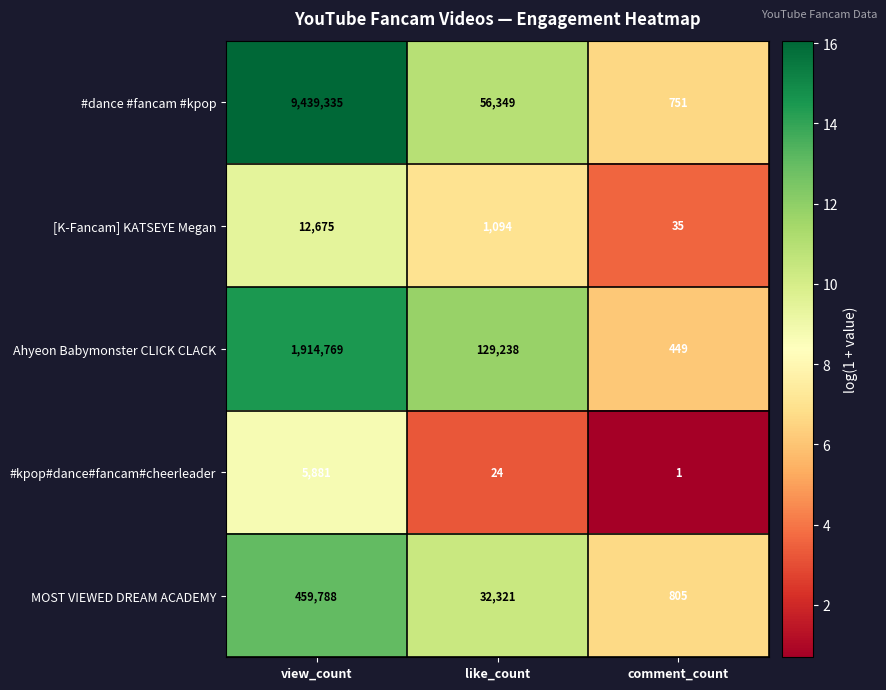

List the series in order of their peak value, lowest first.

#kpop#dance#fancam#cheerleader, [K-Fancam] KATSEYE Megan, MOST VIEWED DREAM ACADEMY, Ahyeon Babymonster CLICK CLACK, #dance #fancam #kpop